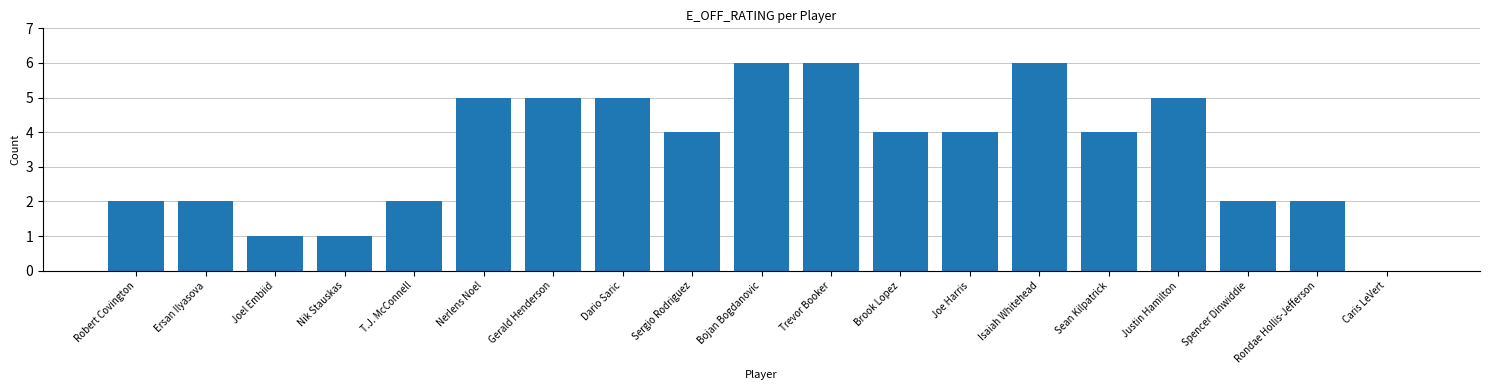

Reading left to right, transcribe all the data shown in this chart.

2	2	1	1	2	5	5	5	4	6	6	4	4	6	4	5	2	2	0